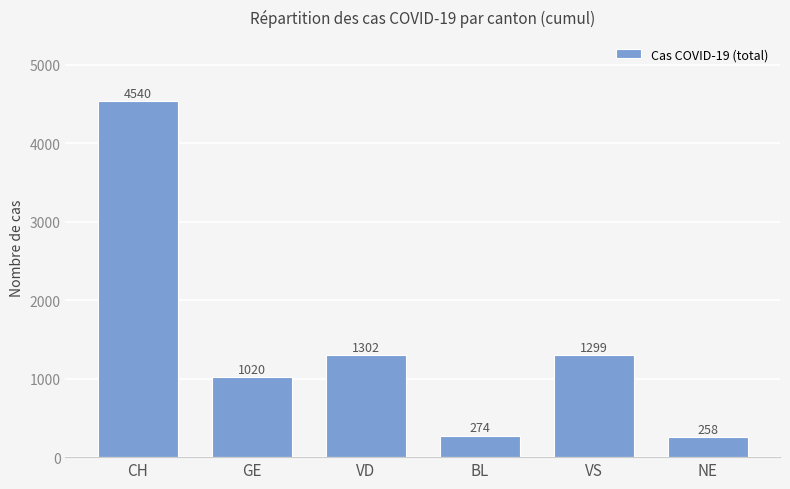

What is the smallest value displayed?

258